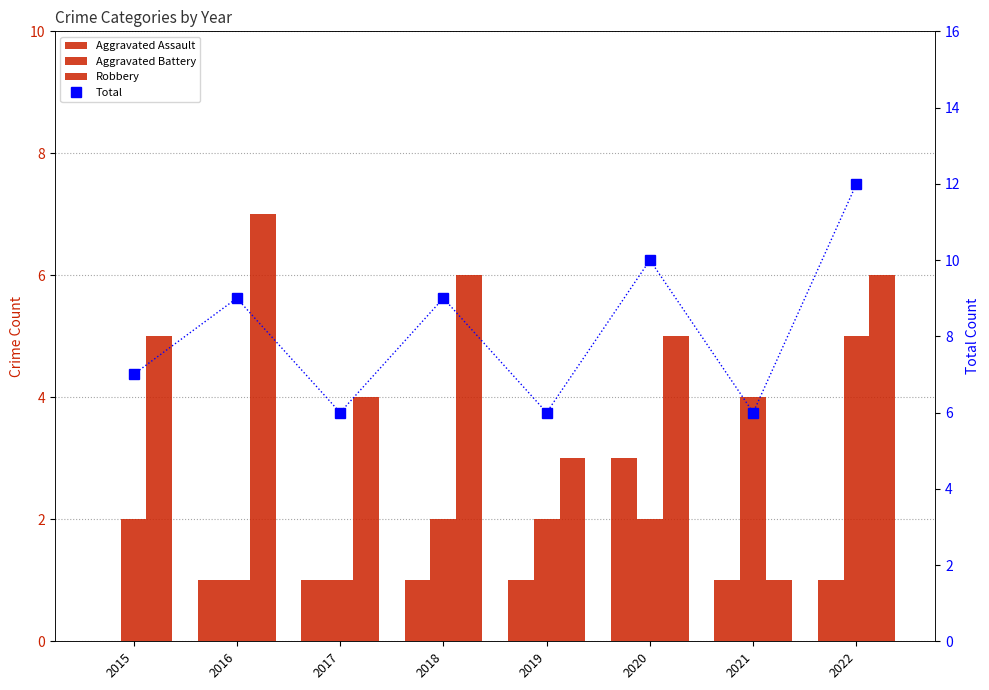

Is it true that Aggravated Battery equals 1 at 2017?

True